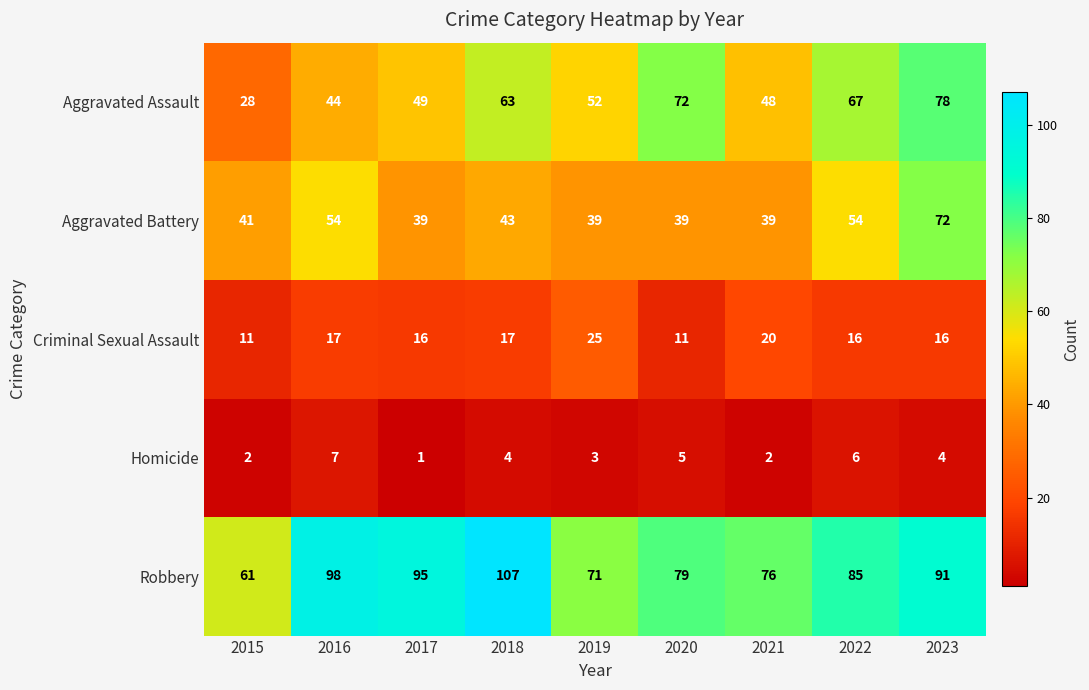

What value does the Aggravated Battery series have at 2019, to the nearest 5?

40